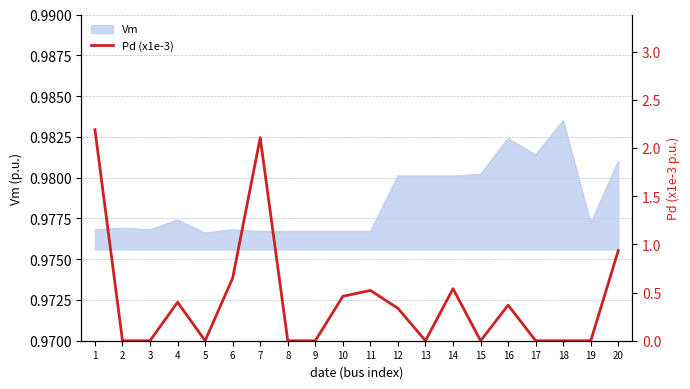

The value of Vm at 4 is 1.3. True or false?

False